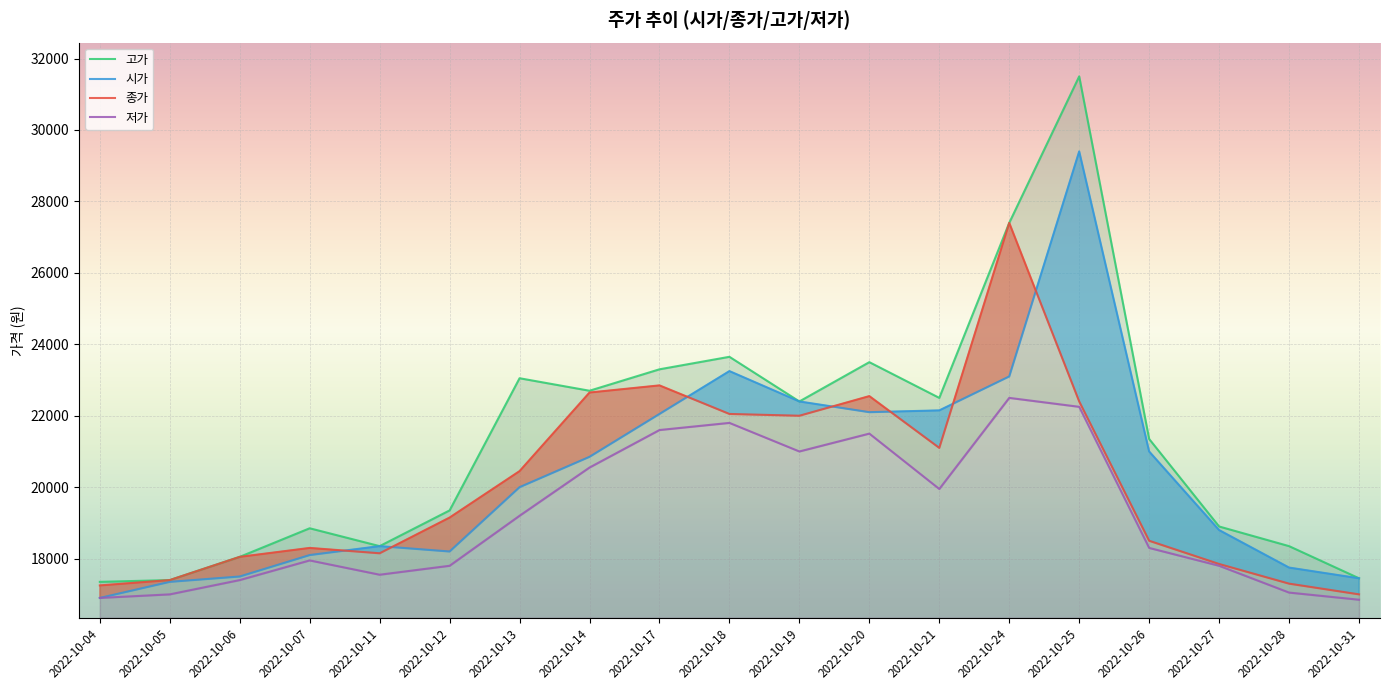

At how many categories does at least one series exceed 29466?

1